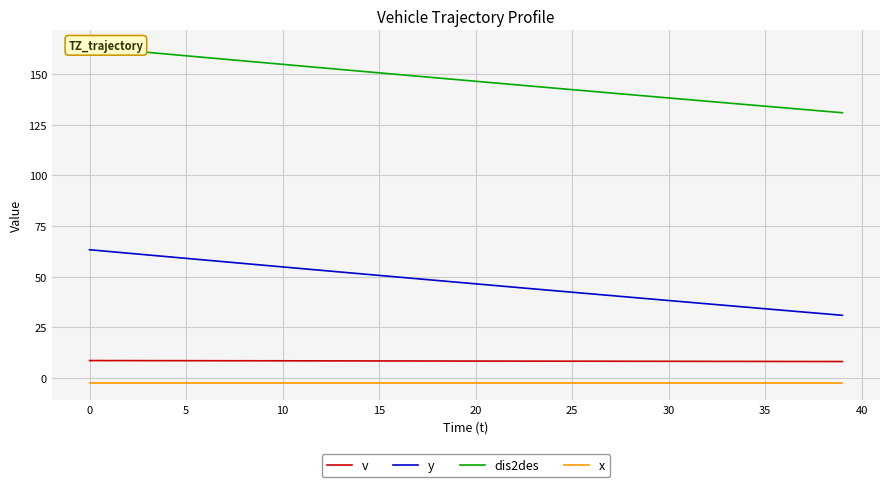

What is the value of the y point at the 33rd from the left?

36.6